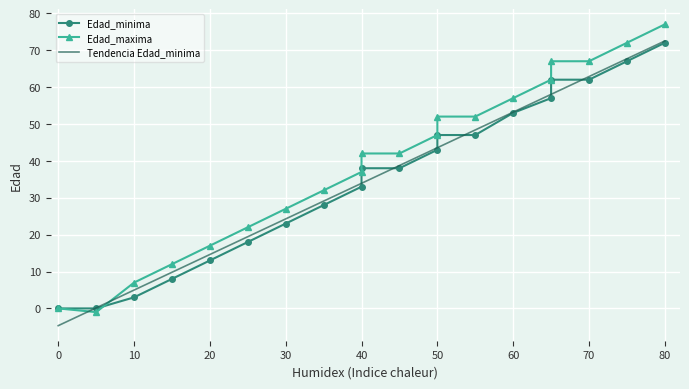

How many data points in Edad_minima are less than 38?

9